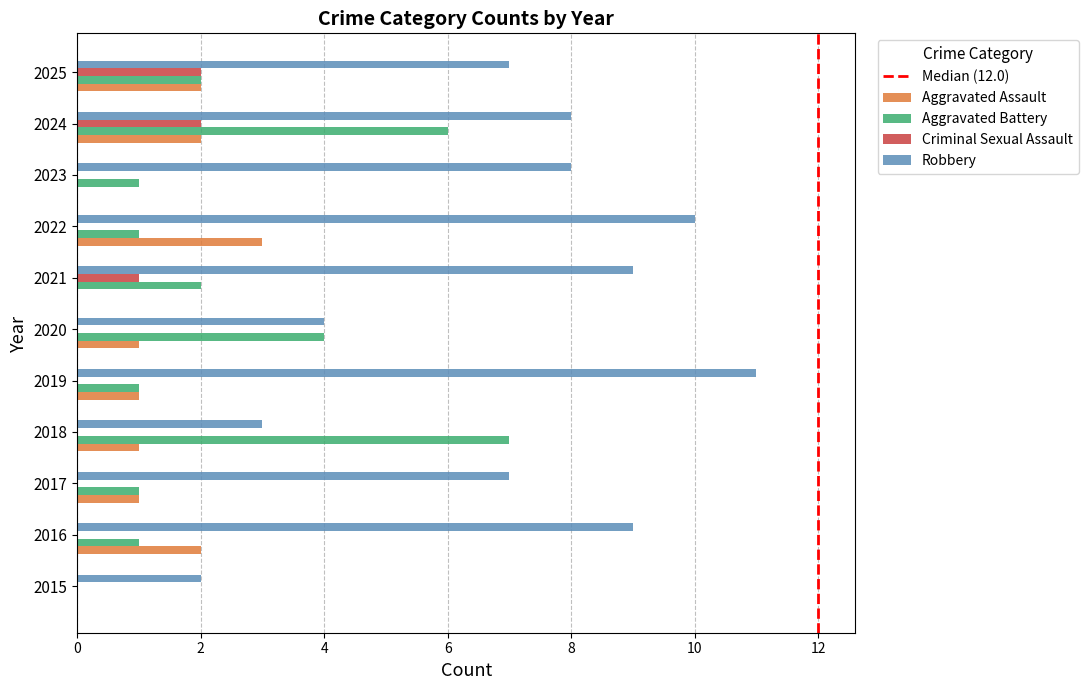

The value of Criminal Sexual Assault at 2016 is -1. True or false?

False